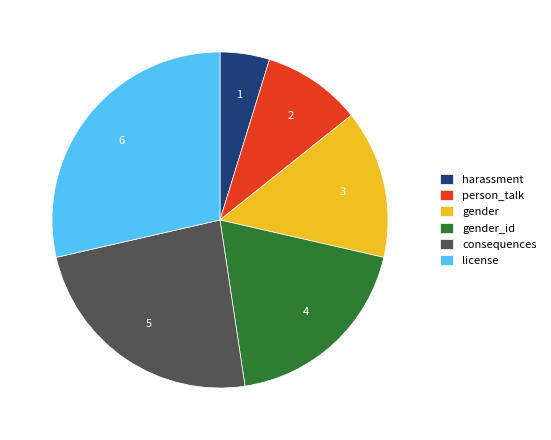

How many slices are in this pie chart?

6